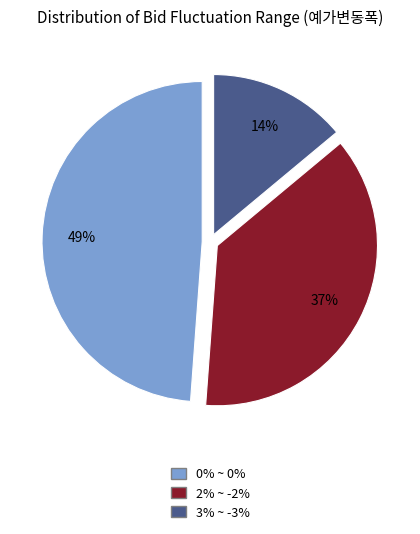

Do 3% ~ -3% and 2% ~ -2% together represent more than half of the pie?

Yes